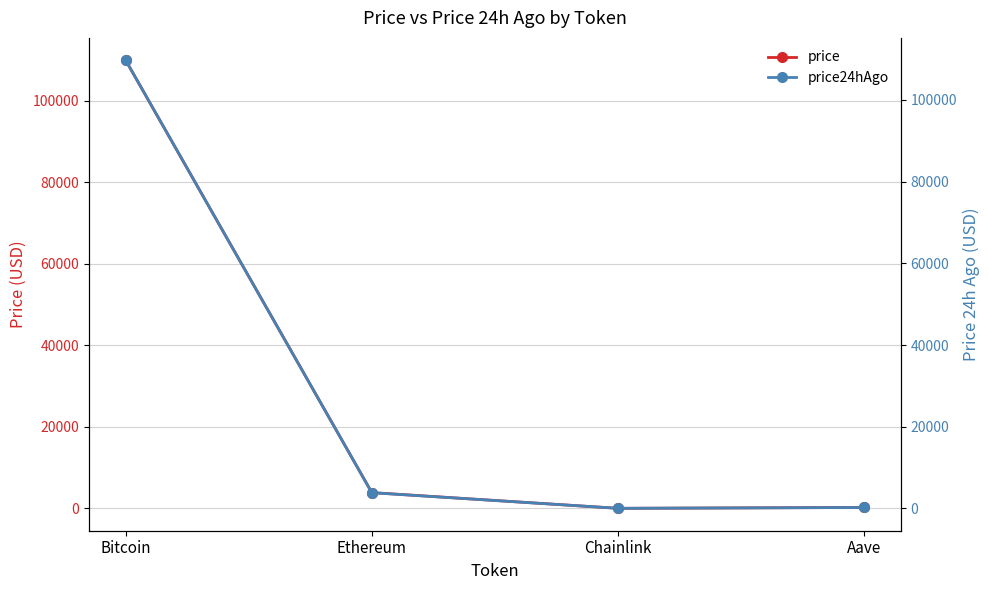

Which label corresponds to the largest value in the chart?

Bitcoin